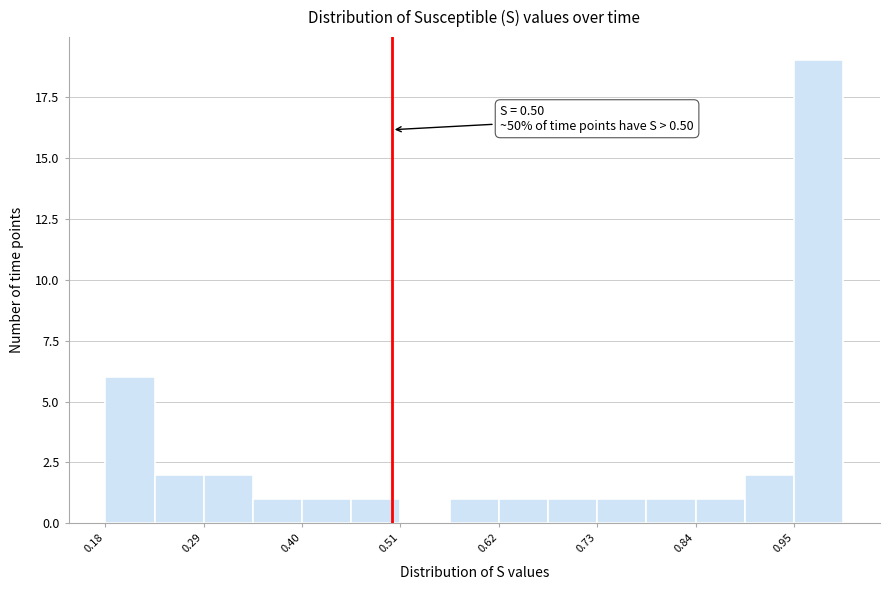

Read against the x-axis, roughly where is the centre of the tallest bar?

0.98